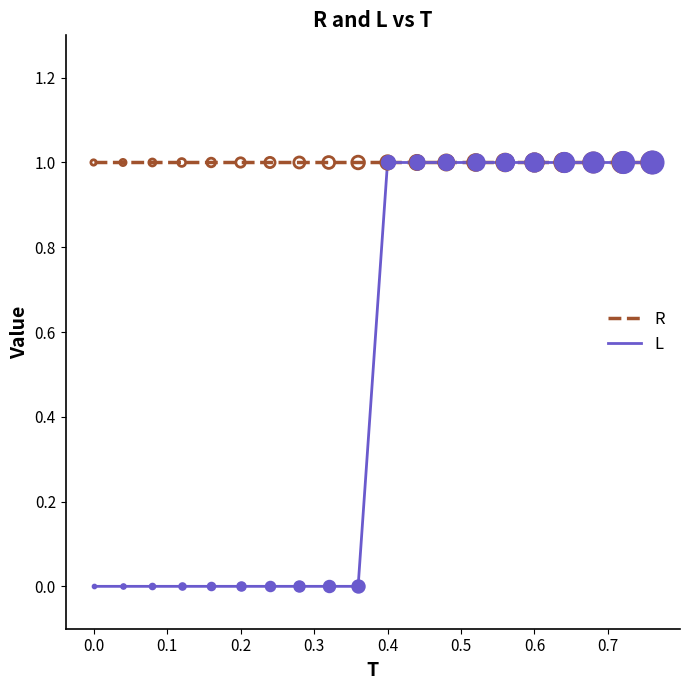

Which series has the widest spread of values?

L